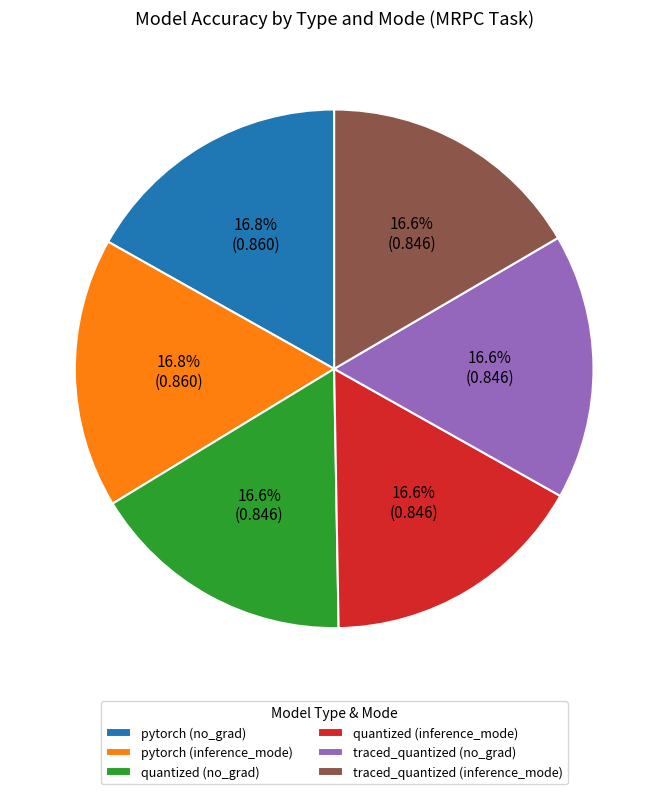

Is quantized (no_grad) the majority of the pie?

No